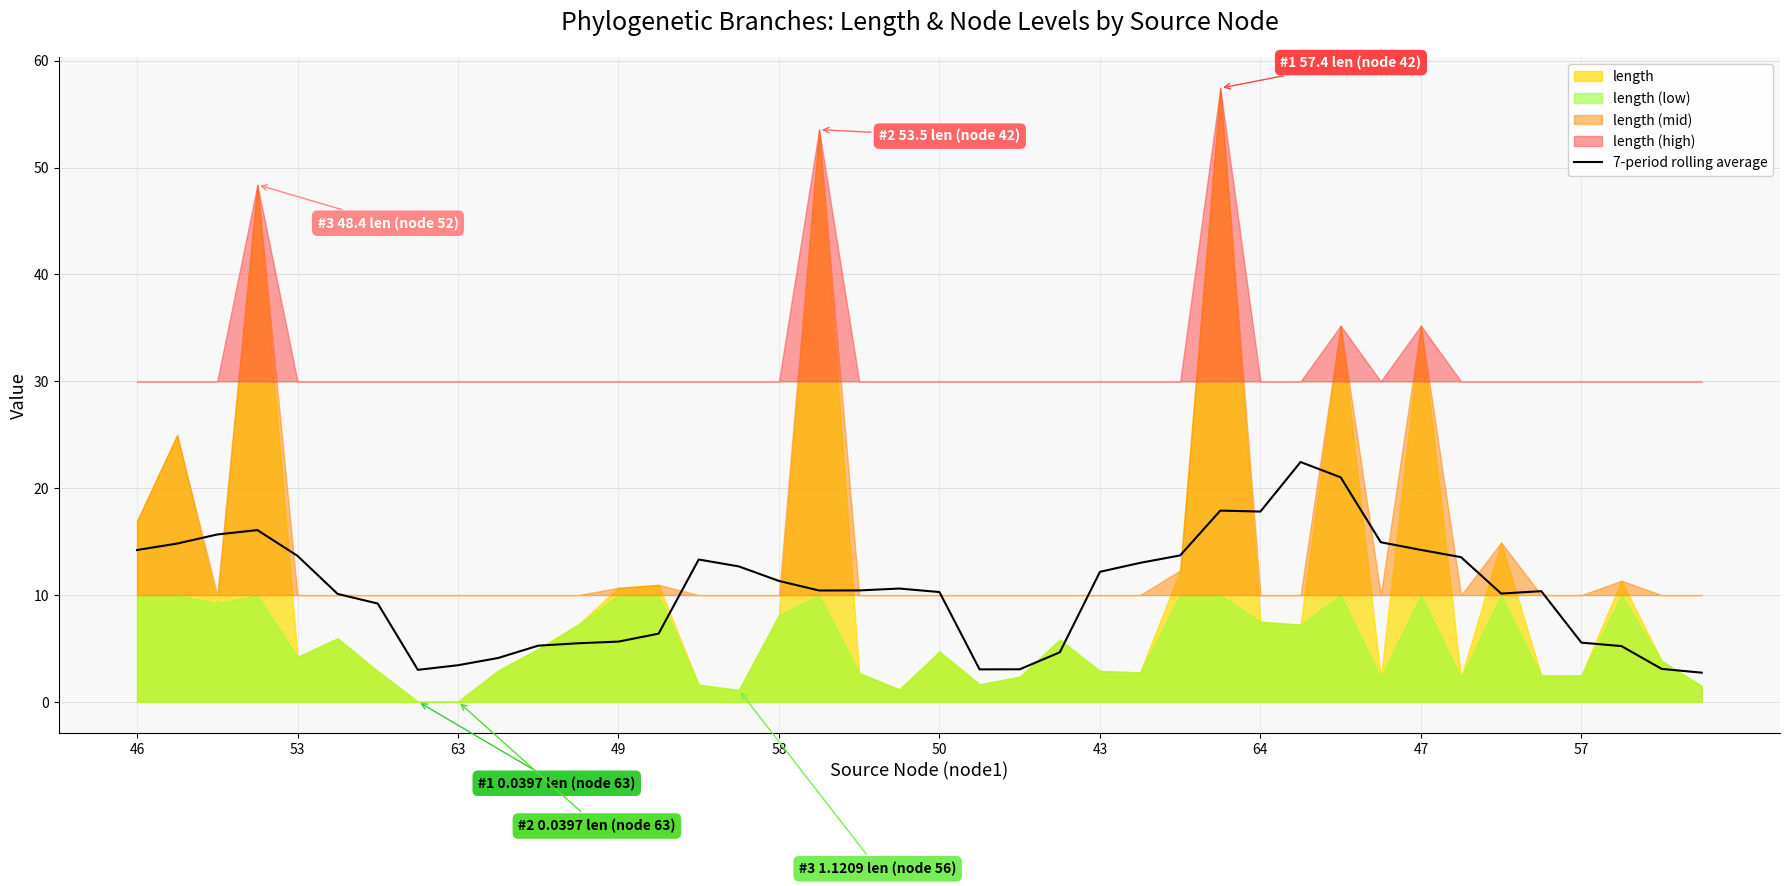

True or false: 7-period rolling average has a value of 10.3 at 50.

True